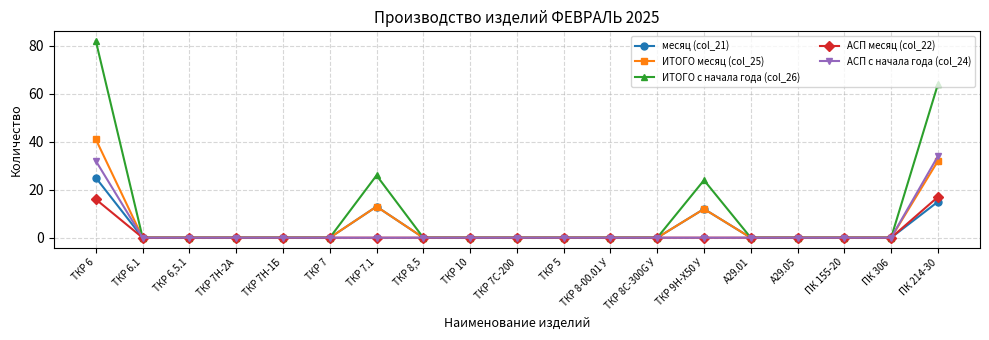

Reading right to left, transcribe all the data shown in this chart.

месяц (col_21): ПК 214-30=15	ПК 306=0	ПК 155-20=0	А29.05=0	А29.01=0	ТКР 9Н-Х50 У=12	ТКР 8С-300G У=0	ТКР 8-00.01 У=0	ТКР 5=0	ТКР 7С-200=0	ТКР 10=0	ТКР 8,5=0	ТКР 7.1=13	ТКР 7=0	ТКР 7Н-1Б=0	ТКР 7Н-2А=0	ТКР 6,5.1=0	ТКР 6.1=0	ТКР 6=25
ИТОГО месяц (col_25): ПК 214-30=32	ПК 306=0	ПК 155-20=0	А29.05=0	А29.01=0	ТКР 9Н-Х50 У=12	ТКР 8С-300G У=0	ТКР 8-00.01 У=0	ТКР 5=0	ТКР 7С-200=0	ТКР 10=0	ТКР 8,5=0	ТКР 7.1=13	ТКР 7=0	ТКР 7Н-1Б=0	ТКР 7Н-2А=0	ТКР 6,5.1=0	ТКР 6.1=0	ТКР 6=41
ИТОГО с начала года (col_26): ПК 214-30=64	ПК 306=0	ПК 155-20=0	А29.05=0	А29.01=0	ТКР 9Н-Х50 У=24	ТКР 8С-300G У=0	ТКР 8-00.01 У=0	ТКР 5=0	ТКР 7С-200=0	ТКР 10=0	ТКР 8,5=0	ТКР 7.1=26	ТКР 7=0	ТКР 7Н-1Б=0	ТКР 7Н-2А=0	ТКР 6,5.1=0	ТКР 6.1=0	ТКР 6=82
АСП месяц (col_22): ПК 214-30=17	ПК 306=0	ПК 155-20=0	А29.05=0	А29.01=0	ТКР 9Н-Х50 У=0	ТКР 8С-300G У=0	ТКР 8-00.01 У=0	ТКР 5=0	ТКР 7С-200=0	ТКР 10=0	ТКР 8,5=0	ТКР 7.1=0	ТКР 7=0	ТКР 7Н-1Б=0	ТКР 7Н-2А=0	ТКР 6,5.1=0	ТКР 6.1=0	ТКР 6=16
АСП с начала года (col_24): ПК 214-30=34	ПК 306=0	ПК 155-20=0	А29.05=0	А29.01=0	ТКР 9Н-Х50 У=0	ТКР 8С-300G У=0	ТКР 8-00.01 У=0	ТКР 5=0	ТКР 7С-200=0	ТКР 10=0	ТКР 8,5=0	ТКР 7.1=0	ТКР 7=0	ТКР 7Н-1Б=0	ТКР 7Н-2А=0	ТКР 6,5.1=0	ТКР 6.1=0	ТКР 6=32